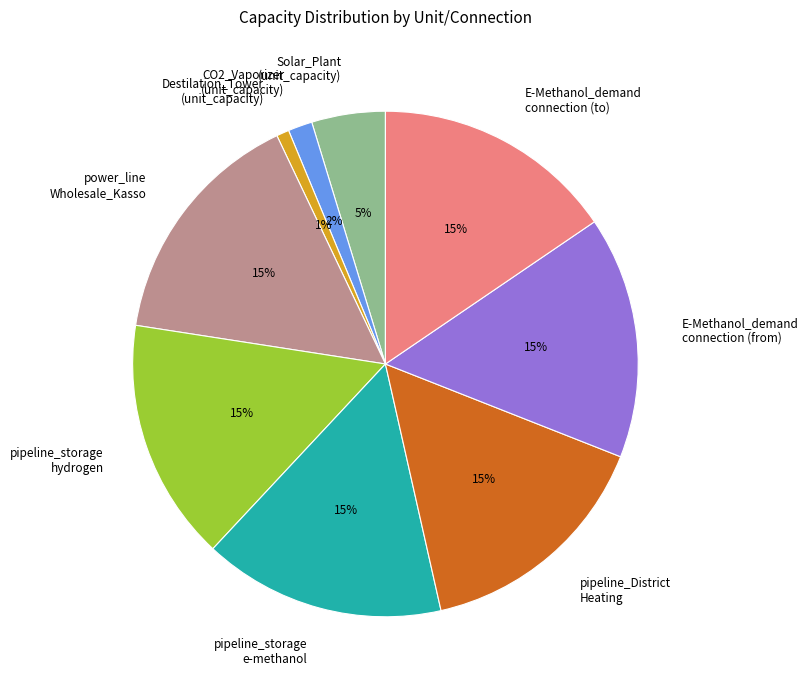

Is the sum of pipeline_storage hydrogen and power_line Wholesale_Kasso greater than half?

No